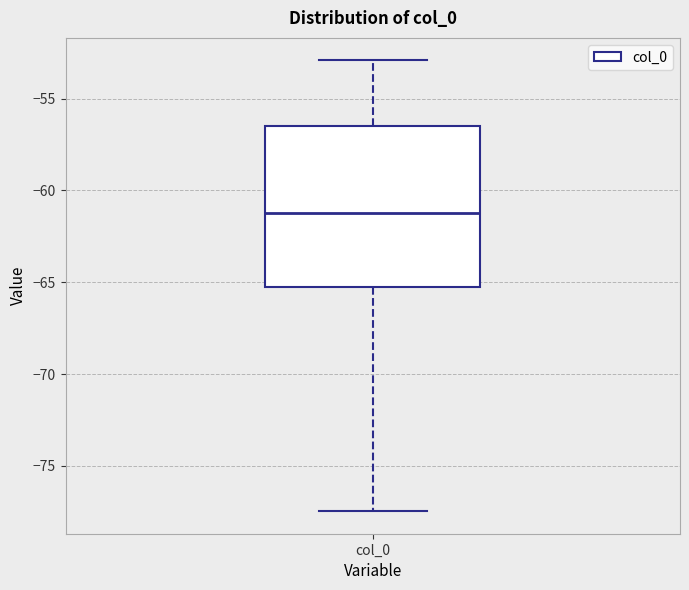

Where is the lower edge of the box for col_0 on the y-axis? The values are not printed on the chart, so give them approximately, as read against the axis.

-65.0